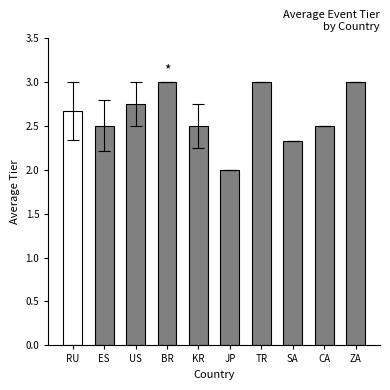

Between CA and BR, which is larger?

BR